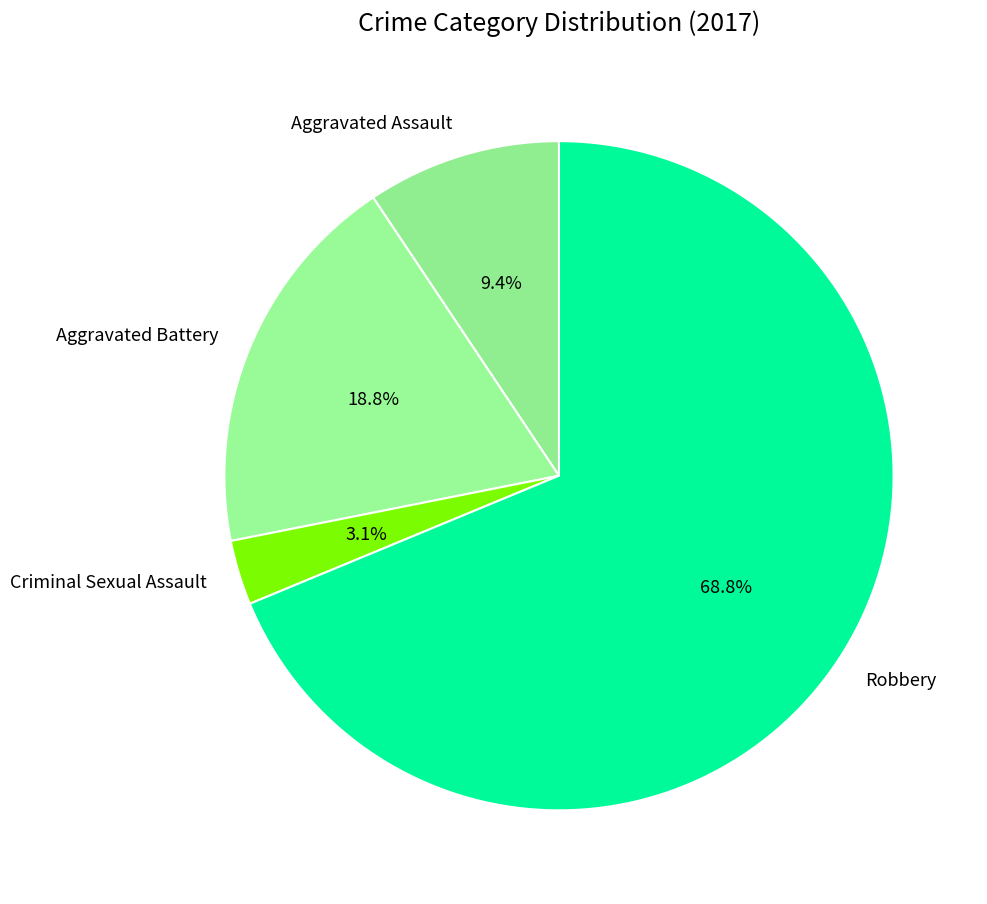

What percentage is the Aggravated Assault slice, to the nearest percent?

9%